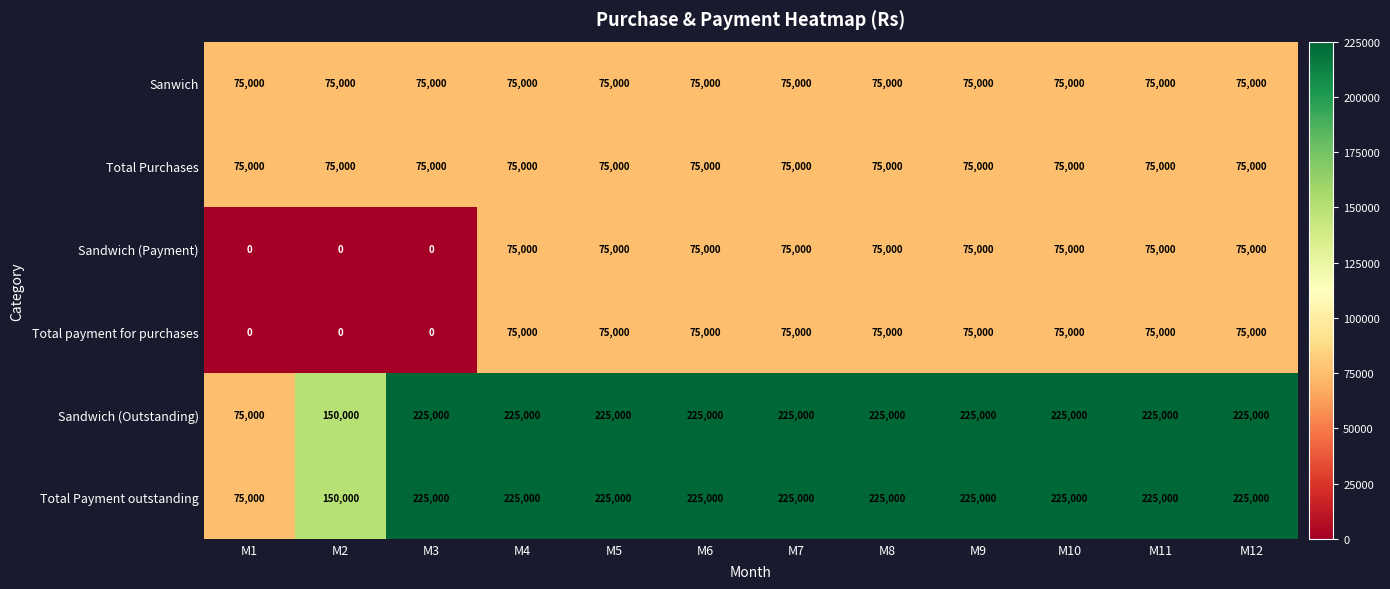

What is the highest value of the Total payment for purchases series?

75000